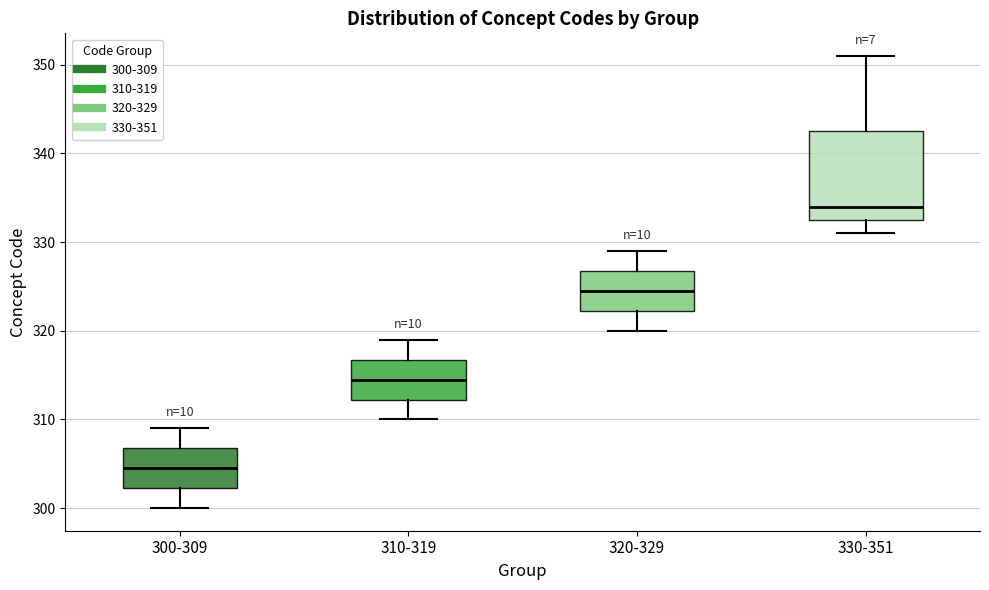

Comparing the boxes themselves (not the whiskers), which one is the tallest?

330-351